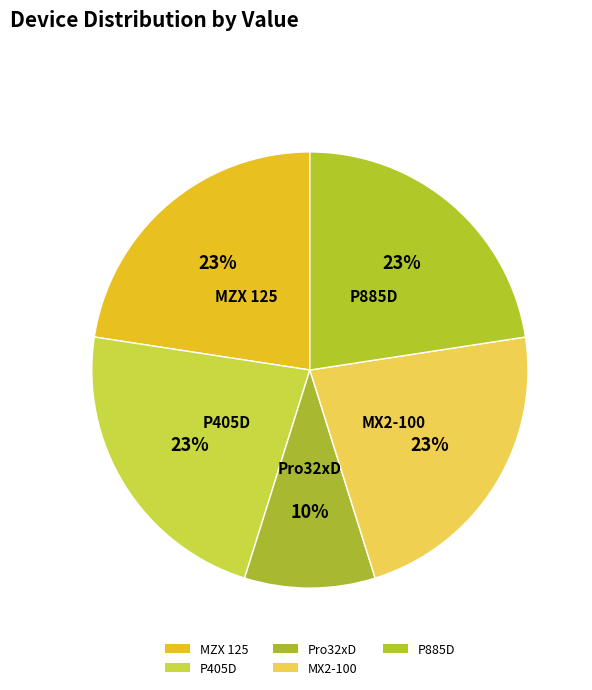

Count the number of slices in the pie.

5